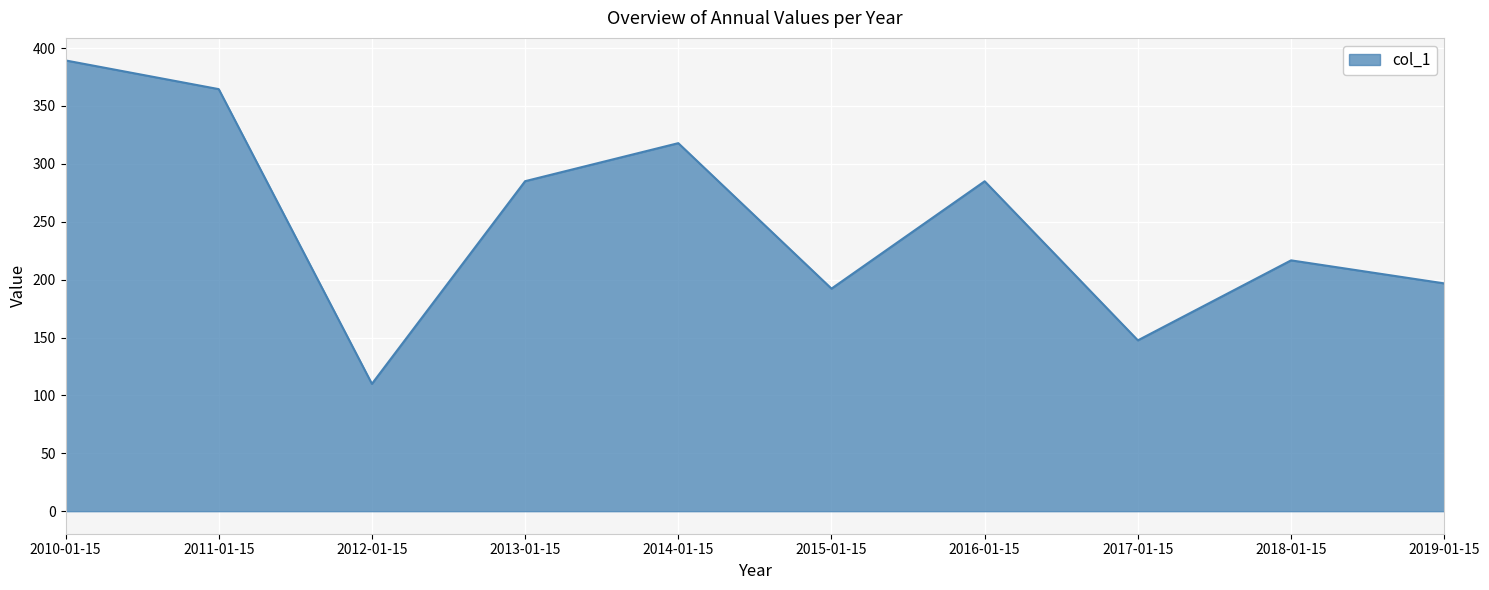

At which label does the data first exceed 284?

2010-01-15